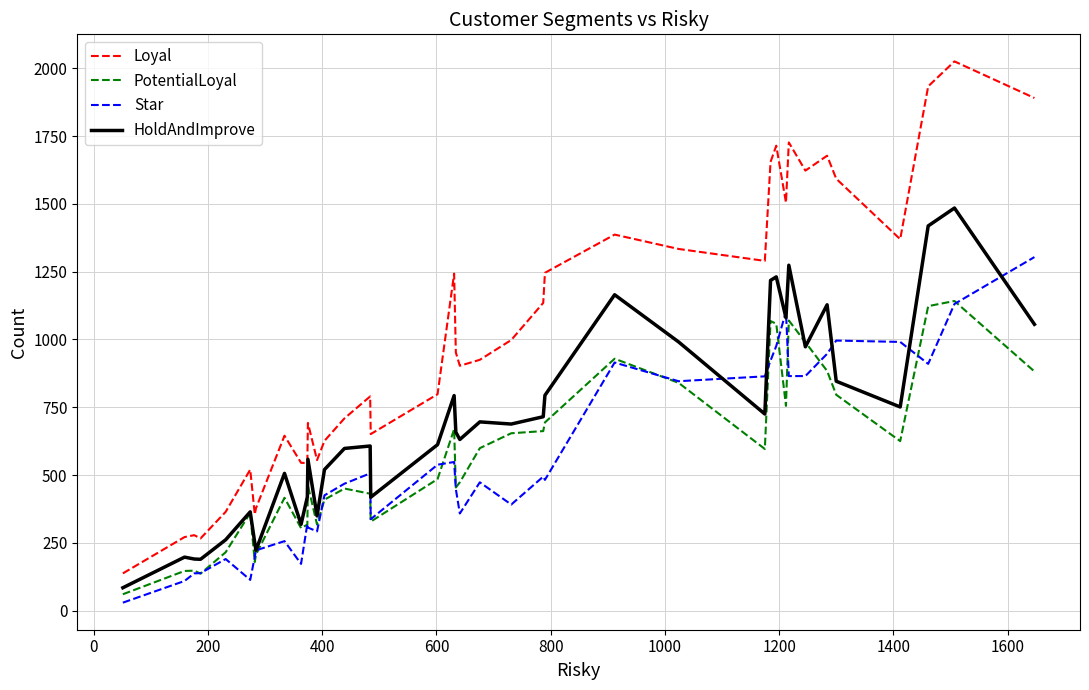

True or false: Star and Loyal cross at least once.

False